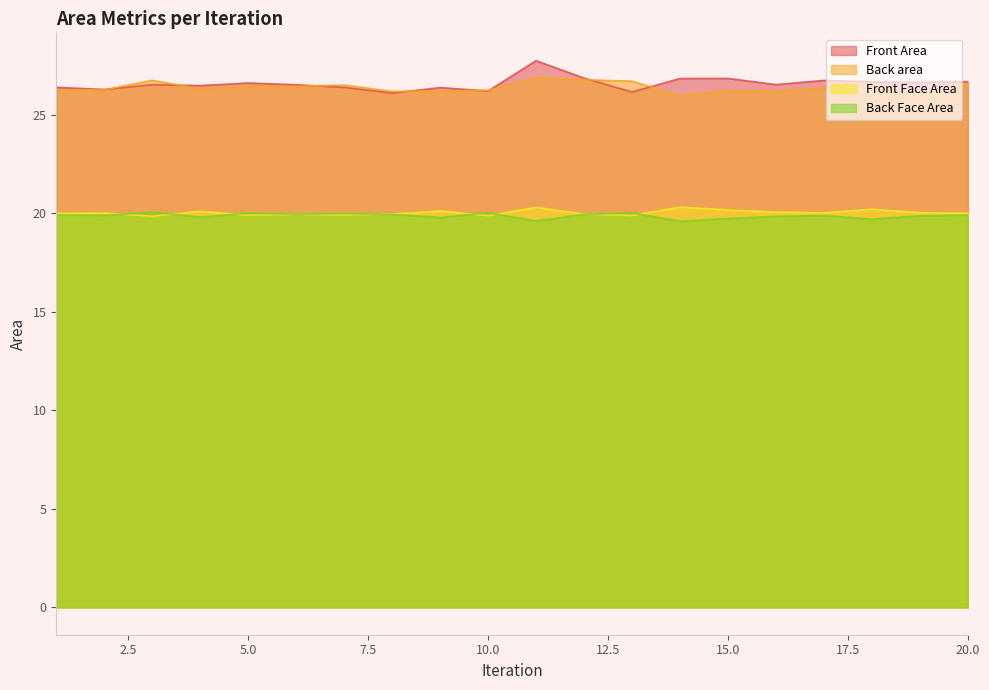

What are all the series names shown in the legend?

Front Area, Back area, Front Face Area, Back Face Area